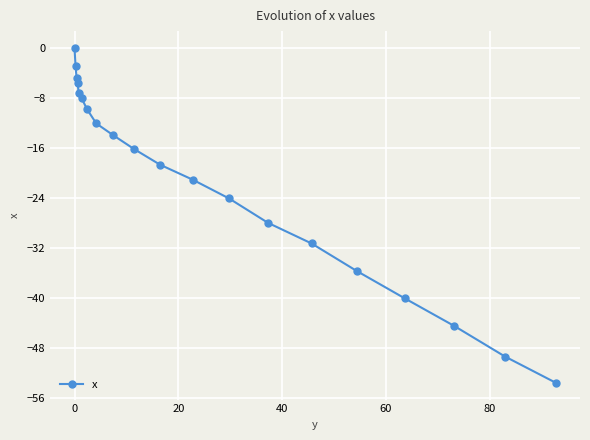

What is the difference between the second highest and second lowest values?

46.5